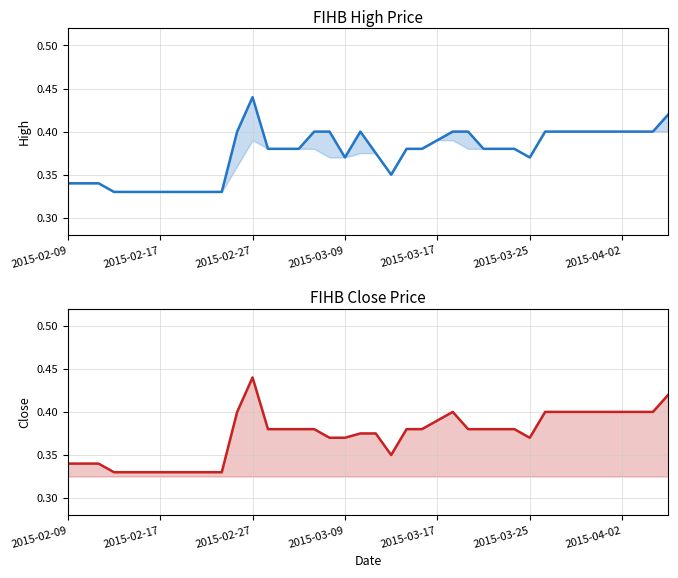

What is the sum of the high values at 39 and 28?

0.8